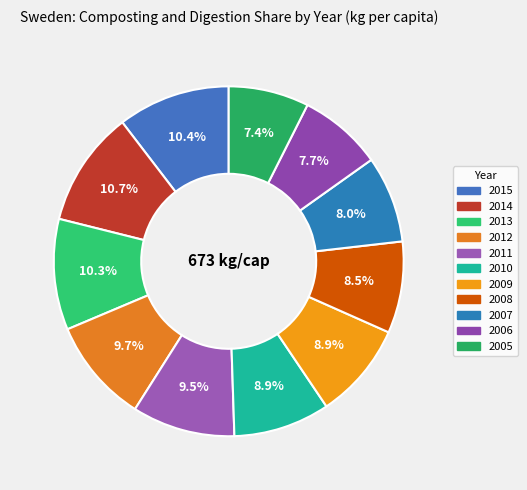

How many segments does this pie chart have?

11